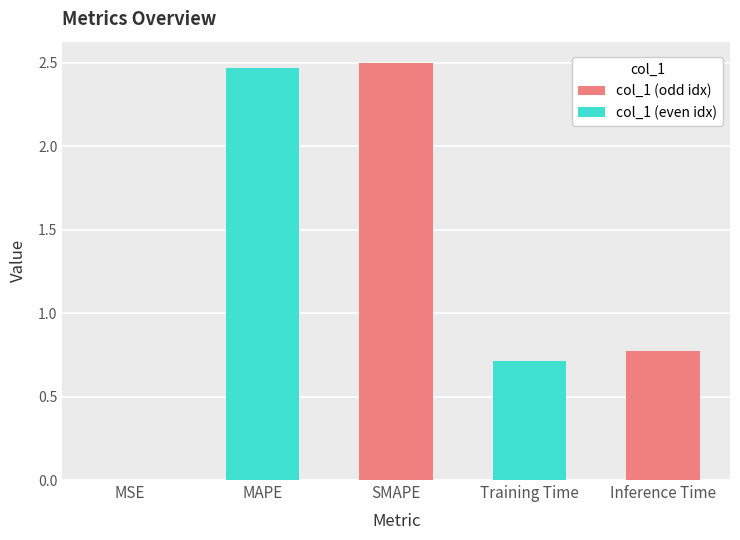

At which label is the value closest to 1?

Inference Time